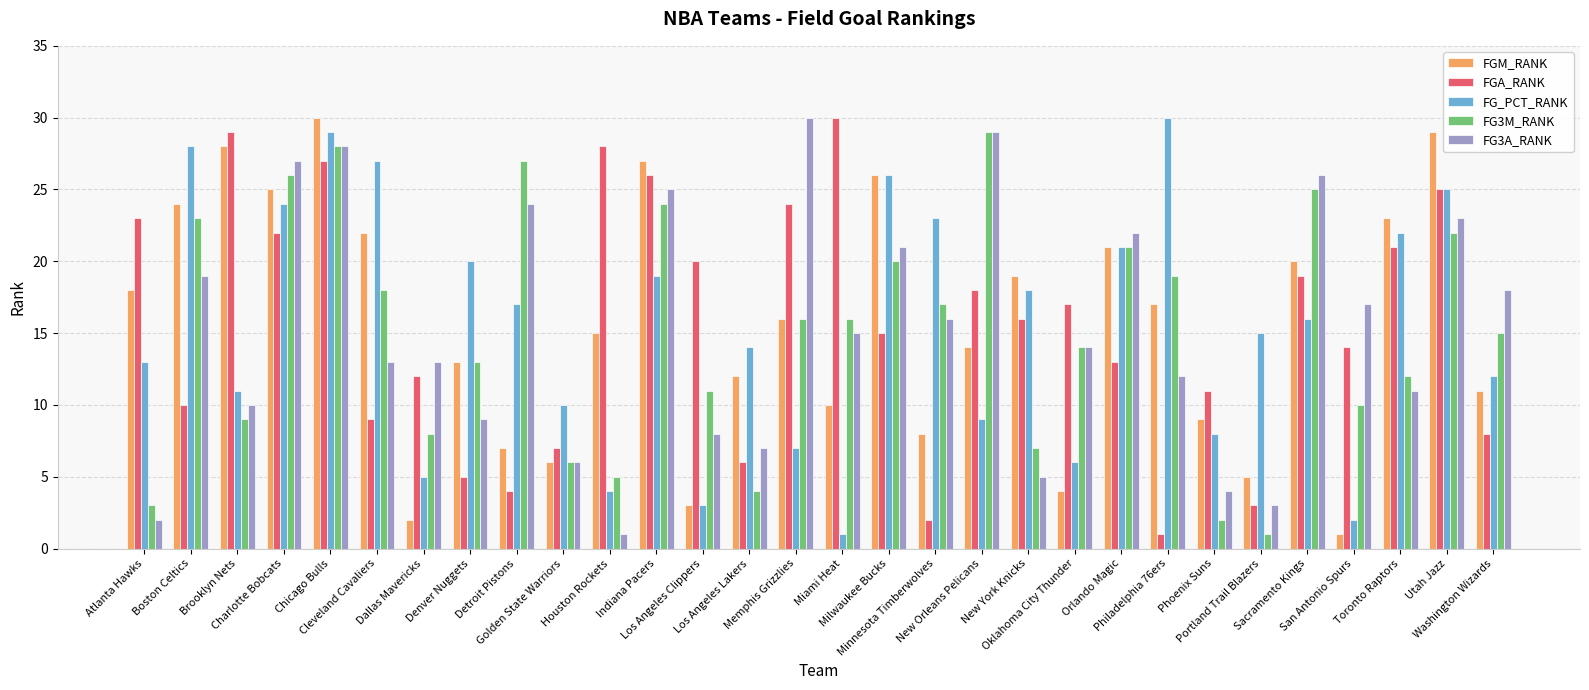

What is the difference between the maximum and minimum values in the FG_PCT_RANK series?

29